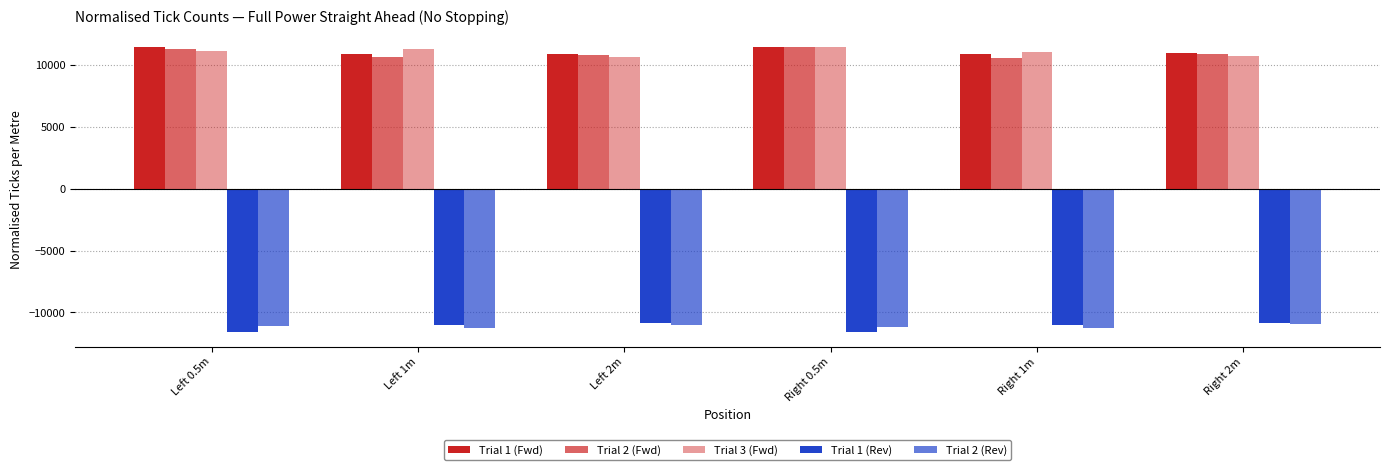

How many bars are there in total?

30